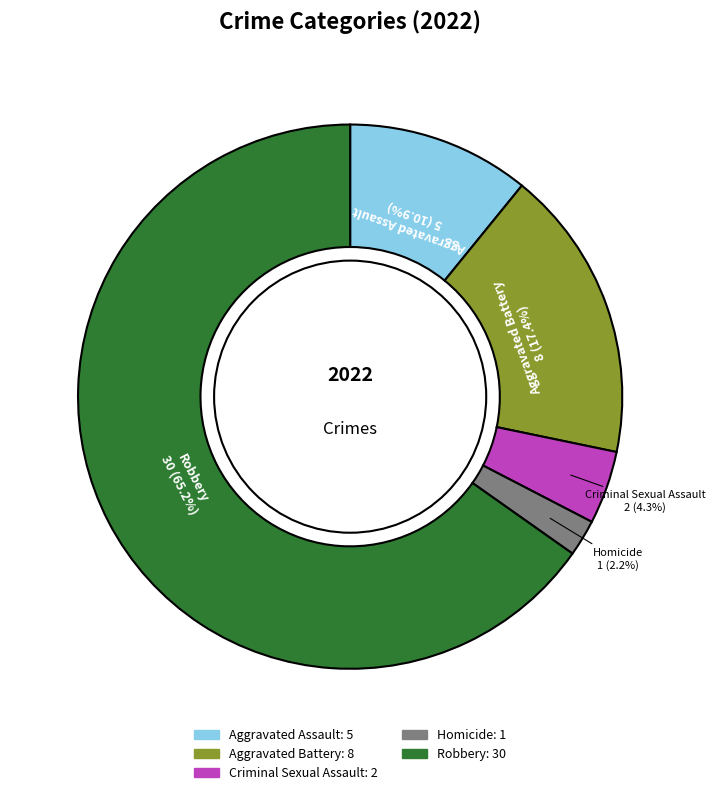

What percentage do Aggravated Battery and Criminal Sexual Assault together represent?

21.7%